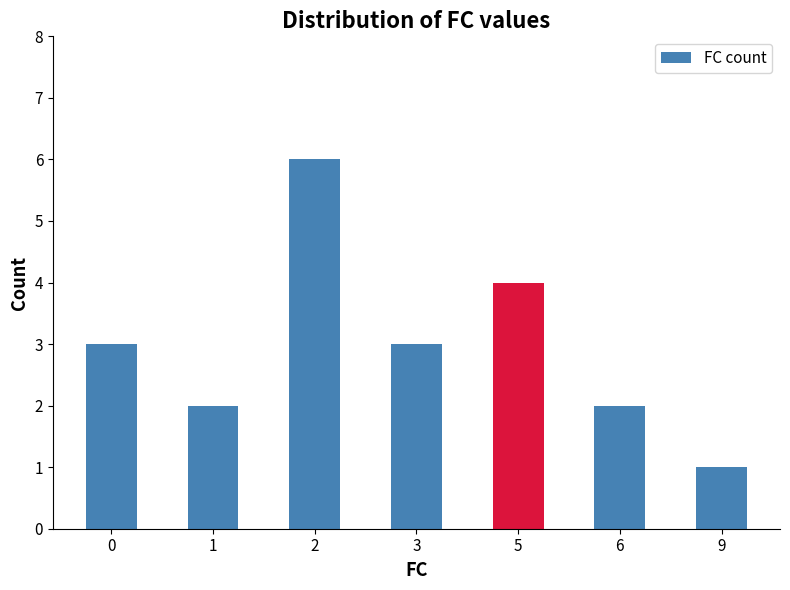

Approximately how many times larger is the value at 2 compared to 0?

2.0